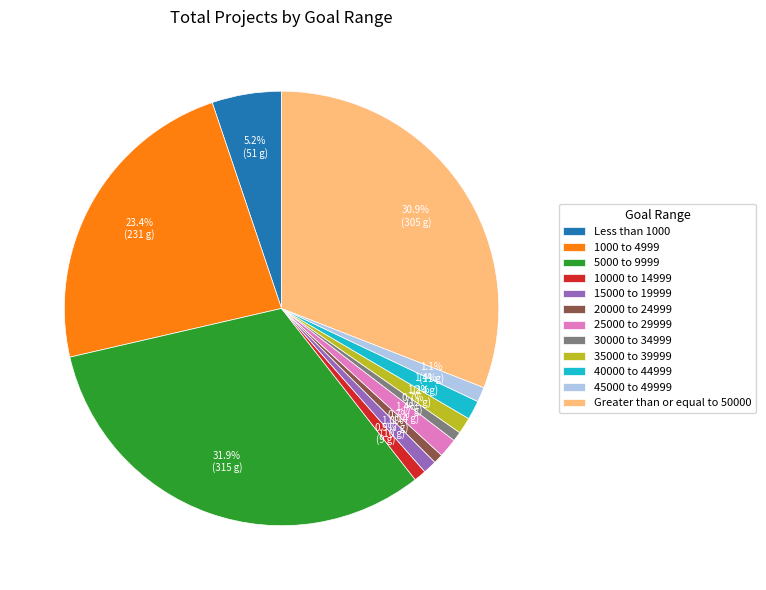

Is there a majority slice in this chart?

No